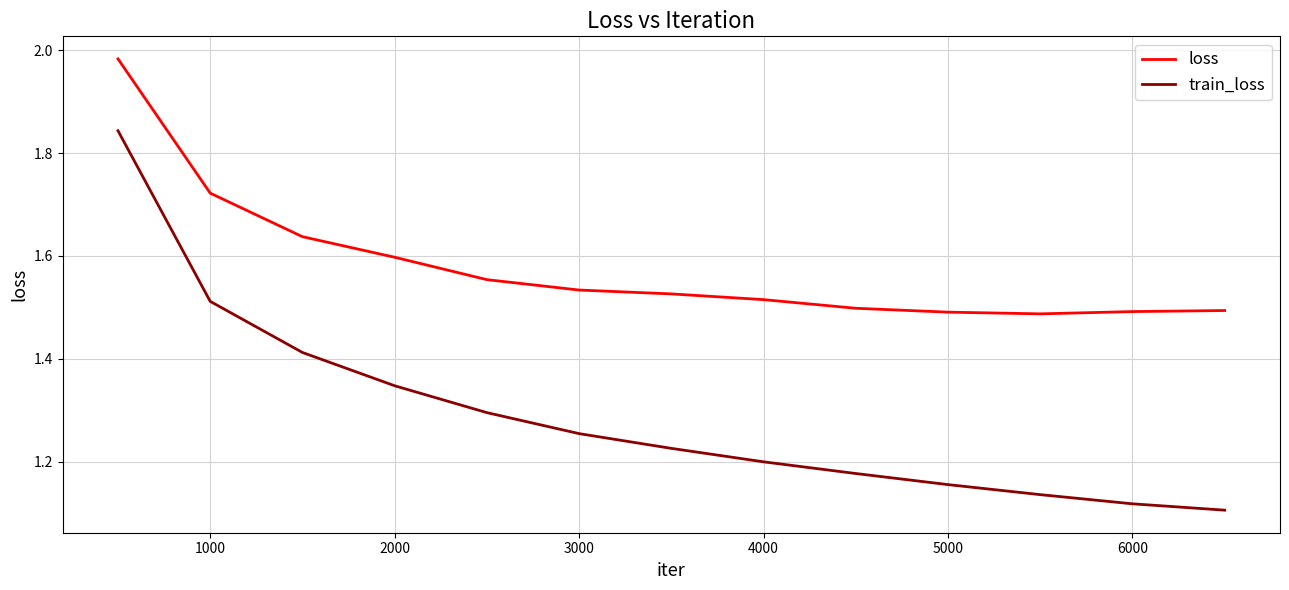

Which series has the largest total across all categories?

loss